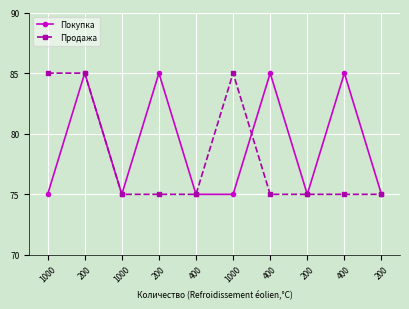

Which series has the largest total across all categories?

Покупка